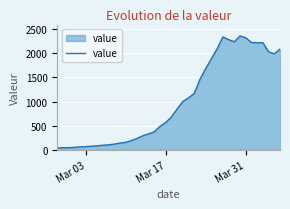

What is the difference between the maximum and minimum values?

2315